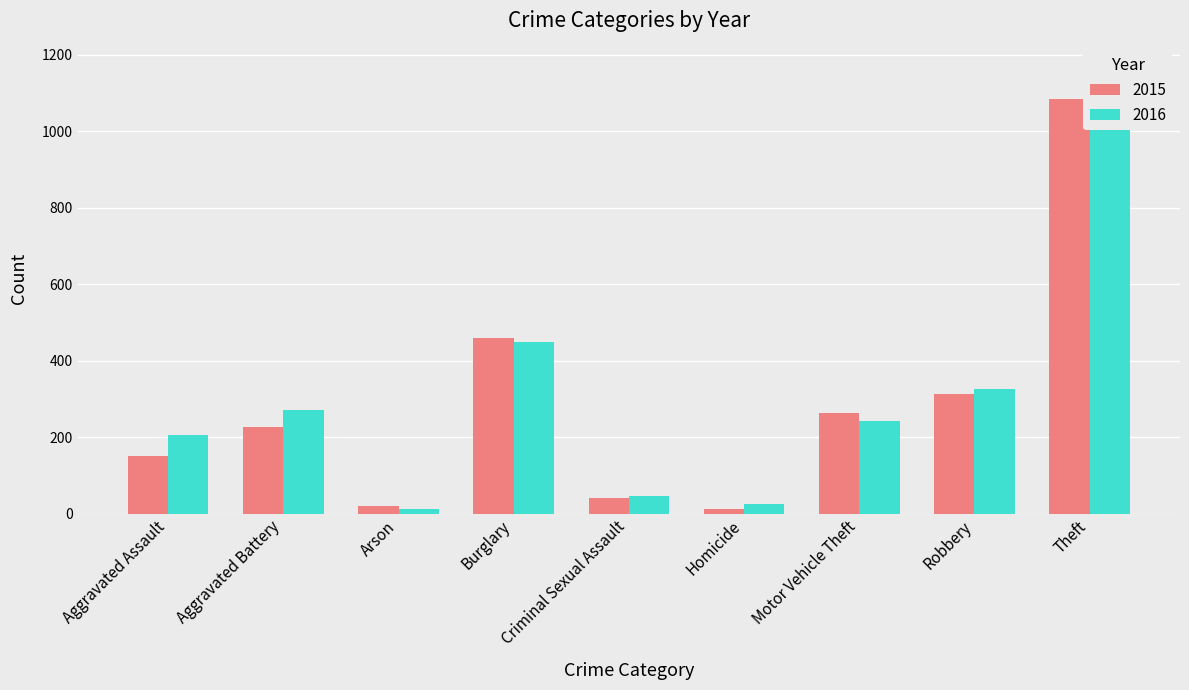

Reading right to left, what are all the values shown in this chart?

2015: Theft=1085	Robbery=312	Motor Vehicle Theft=263	Homicide=11	Criminal Sexual Assault=40	Burglary=459	Arson=20	Aggravated Battery=226	Aggravated Assault=151
2016: Theft=1170	Robbery=327	Motor Vehicle Theft=243	Homicide=24	Criminal Sexual Assault=46	Burglary=448	Arson=11	Aggravated Battery=272	Aggravated Assault=205